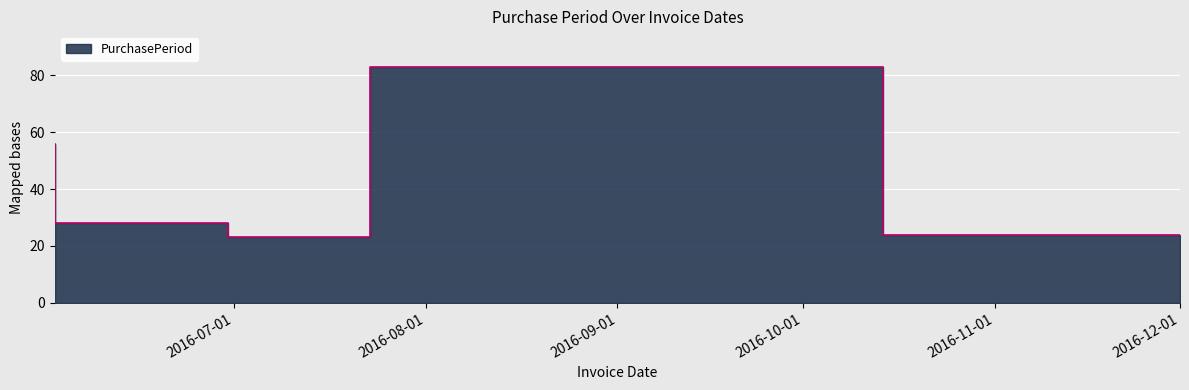

The value at 2016-06-02 is 56. True or false?

True